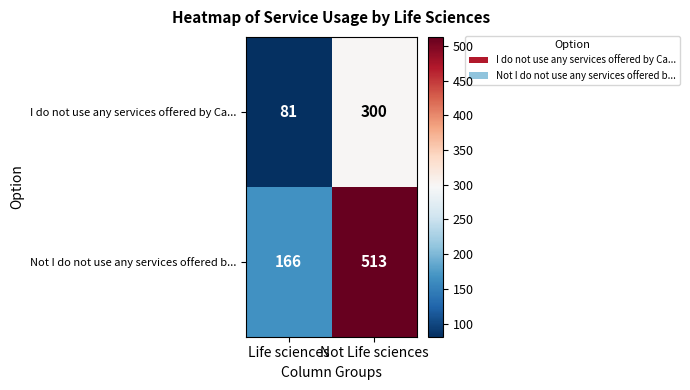

Count the number of data series in this chart.

2